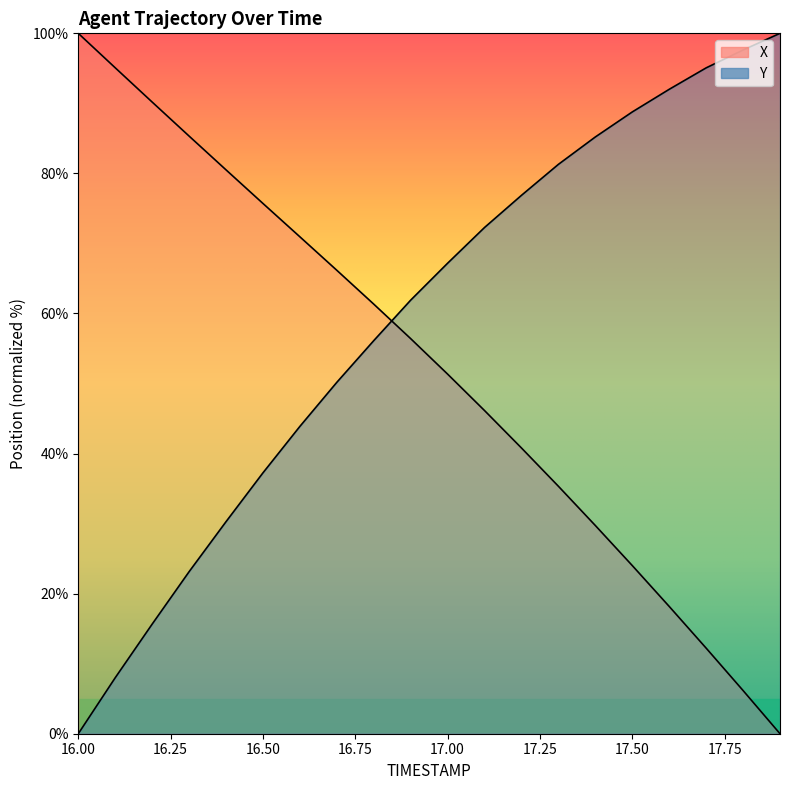

Which series has the largest range (max minus min)?

X